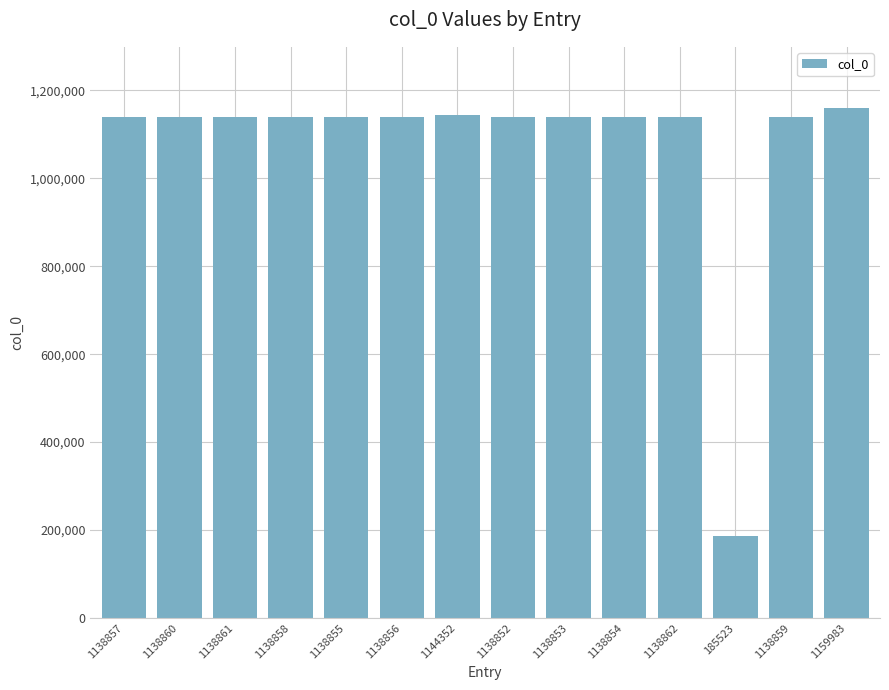

What is the label of the 13th bar from the right?

1138860